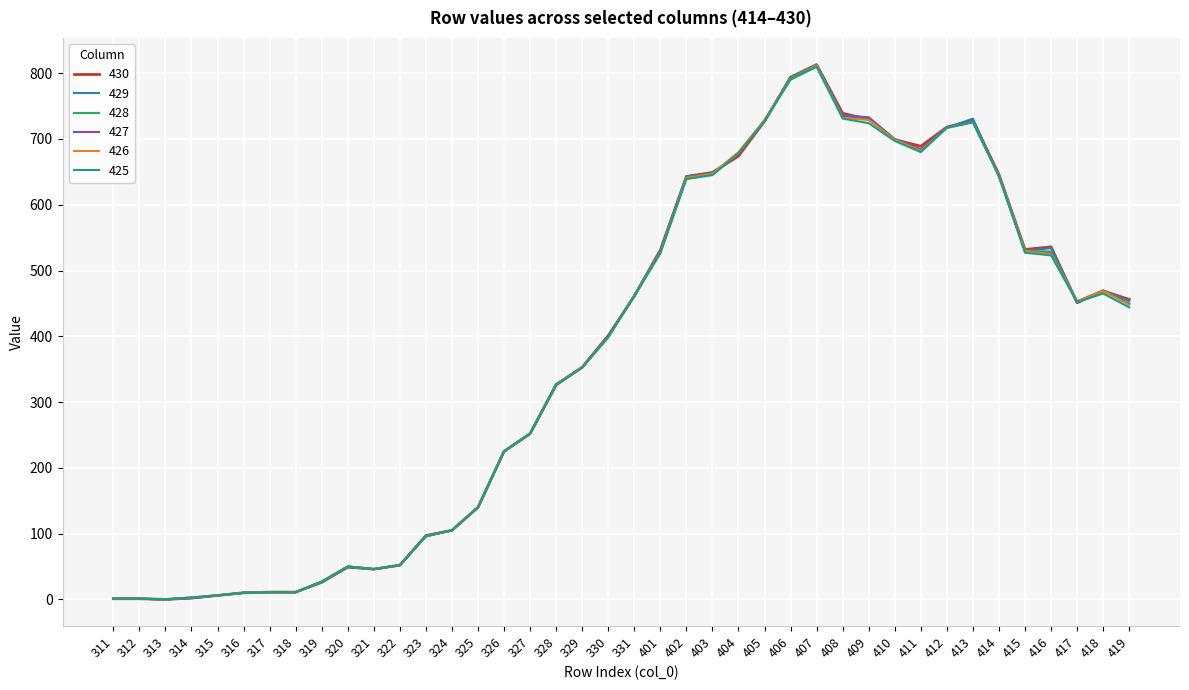

At which label does 426 first exceed 448?

331